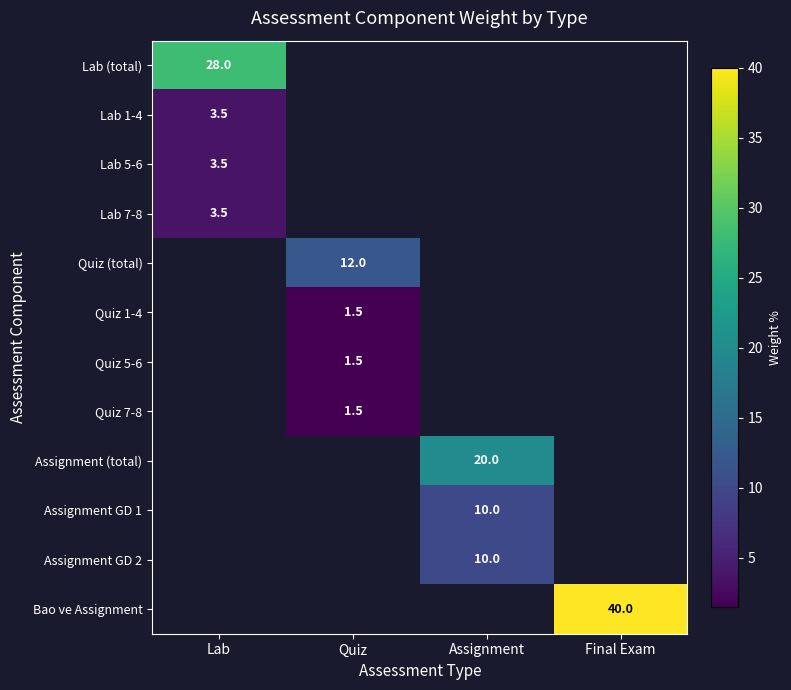

Is it true that Quiz (total) equals 7.3 at Quiz?

False